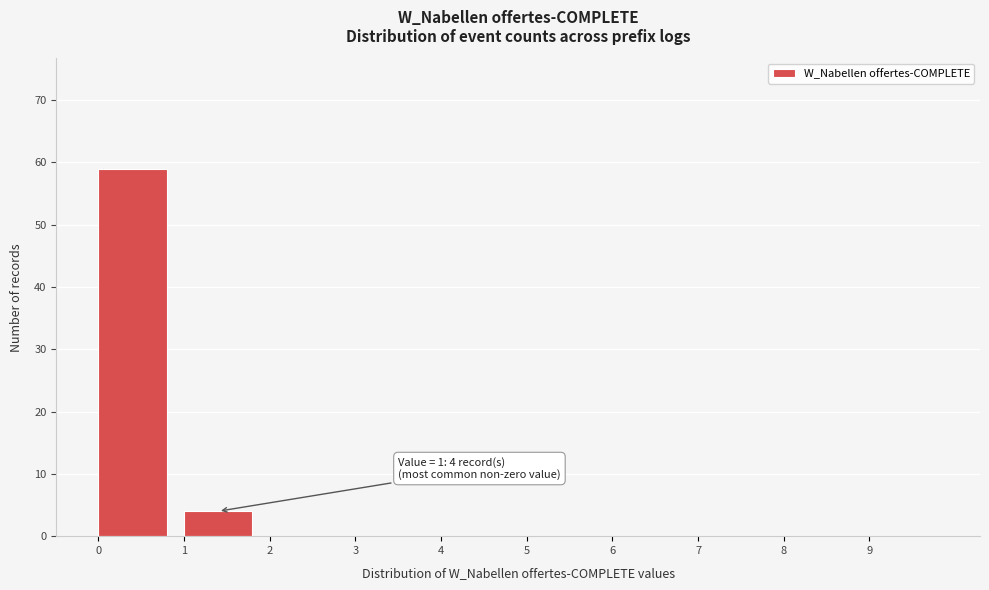

Which range on the x-axis has the tallest bar?

0 to 1